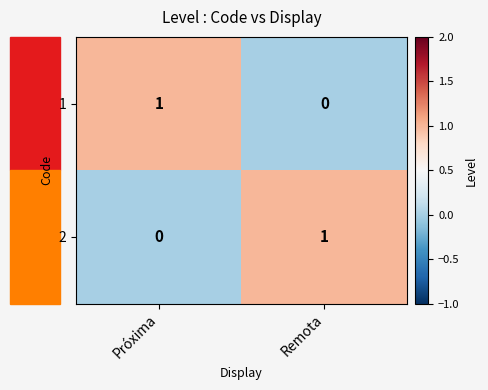

True or false: 1 has a value of 0 at Remota.

True